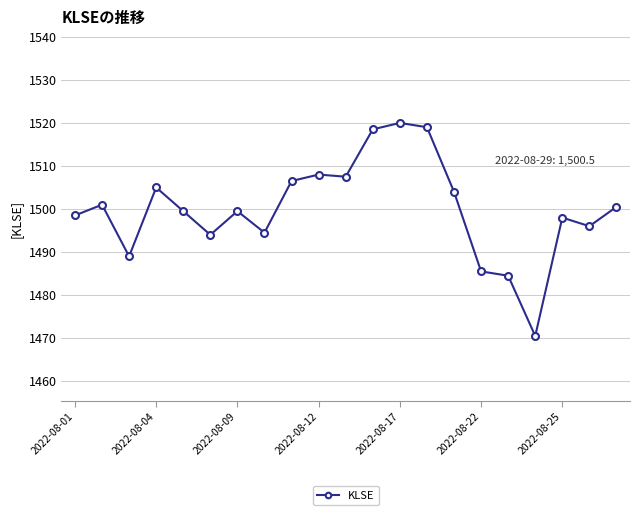

What is the maximum value shown in the chart?

1520.0